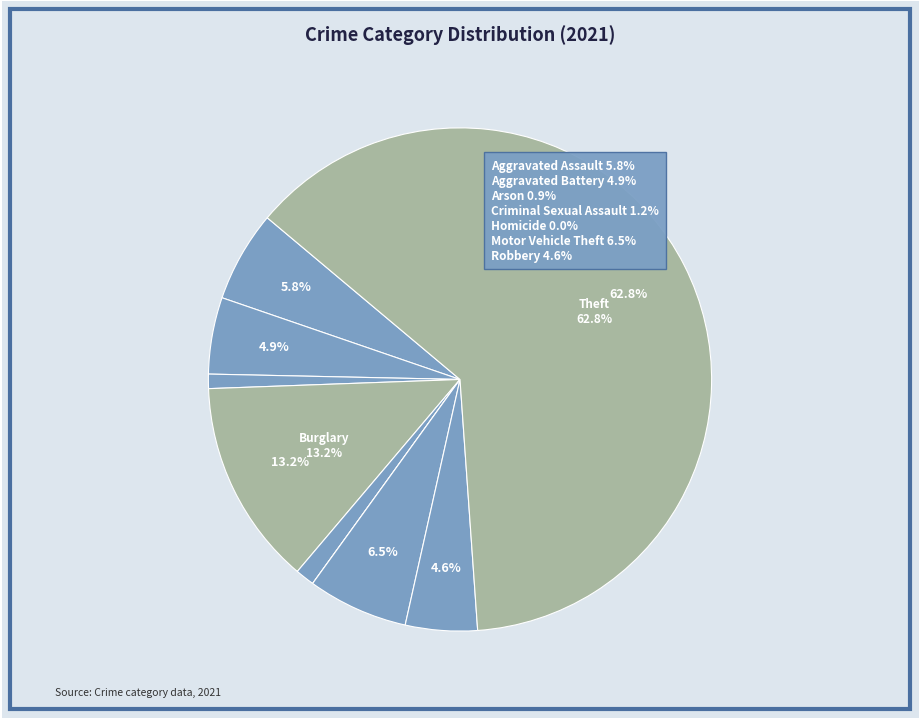

How many slices are in this pie chart?

9